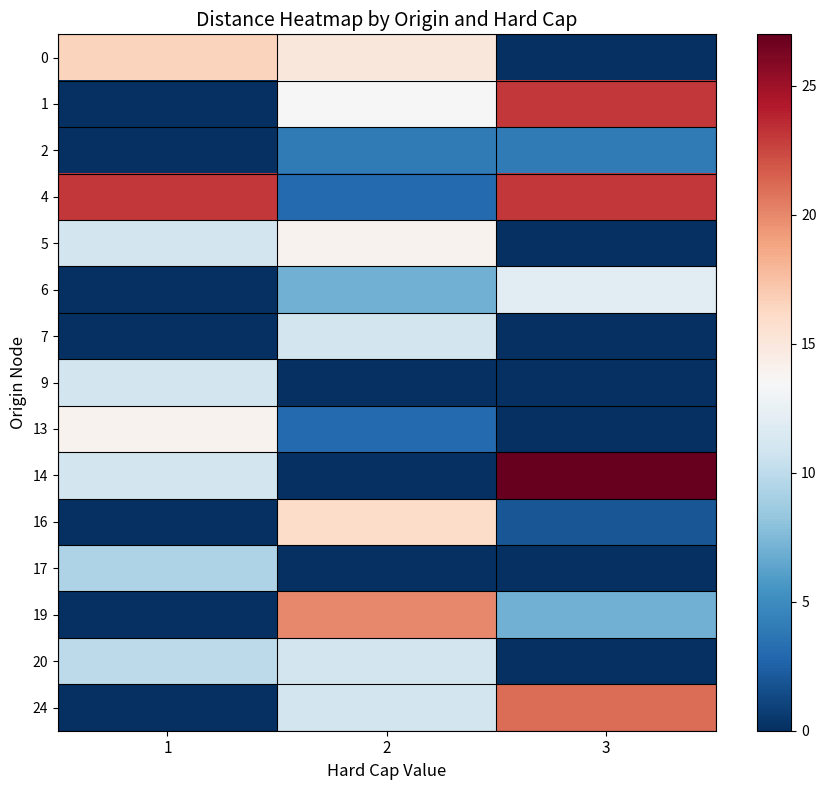

Which series changed the most between 1 and 3?

1